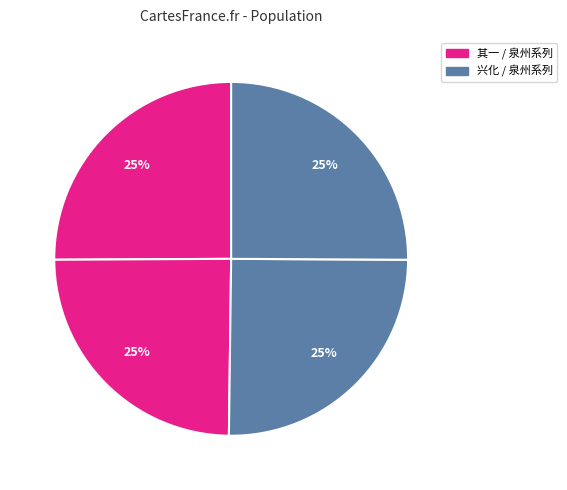

How many segments does this pie chart have?

4